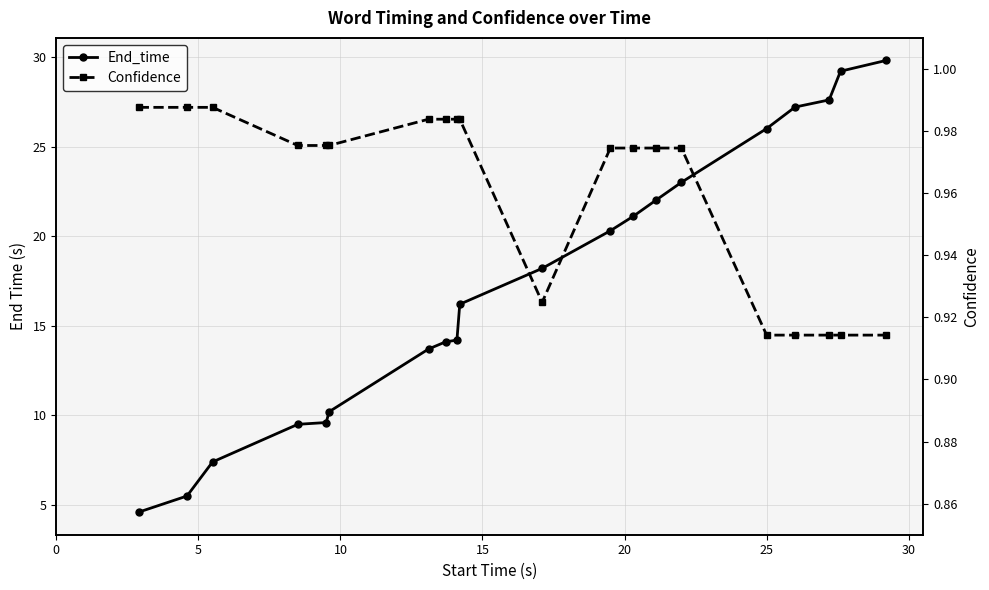

What is the maximum value for Confidence?

1.0